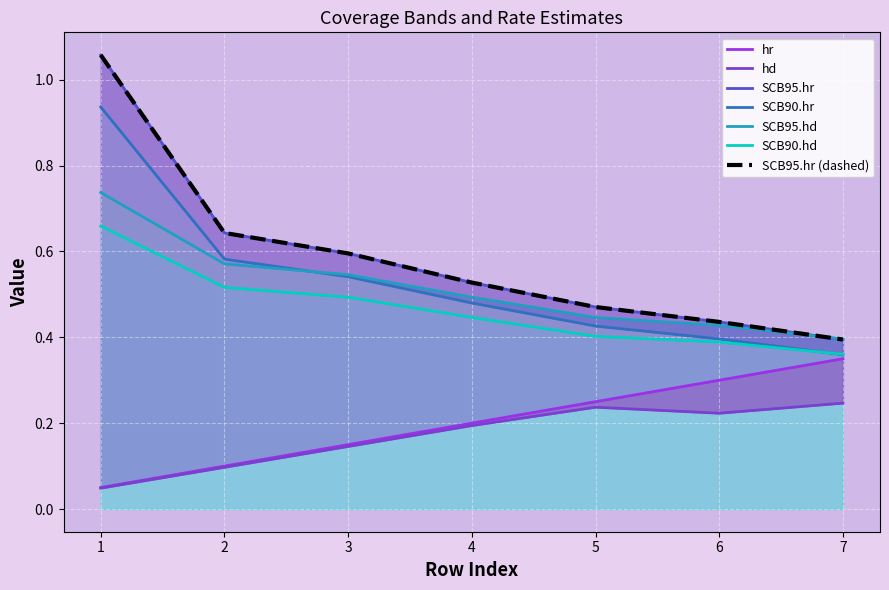

Which has a higher value, 3 or 7?

7